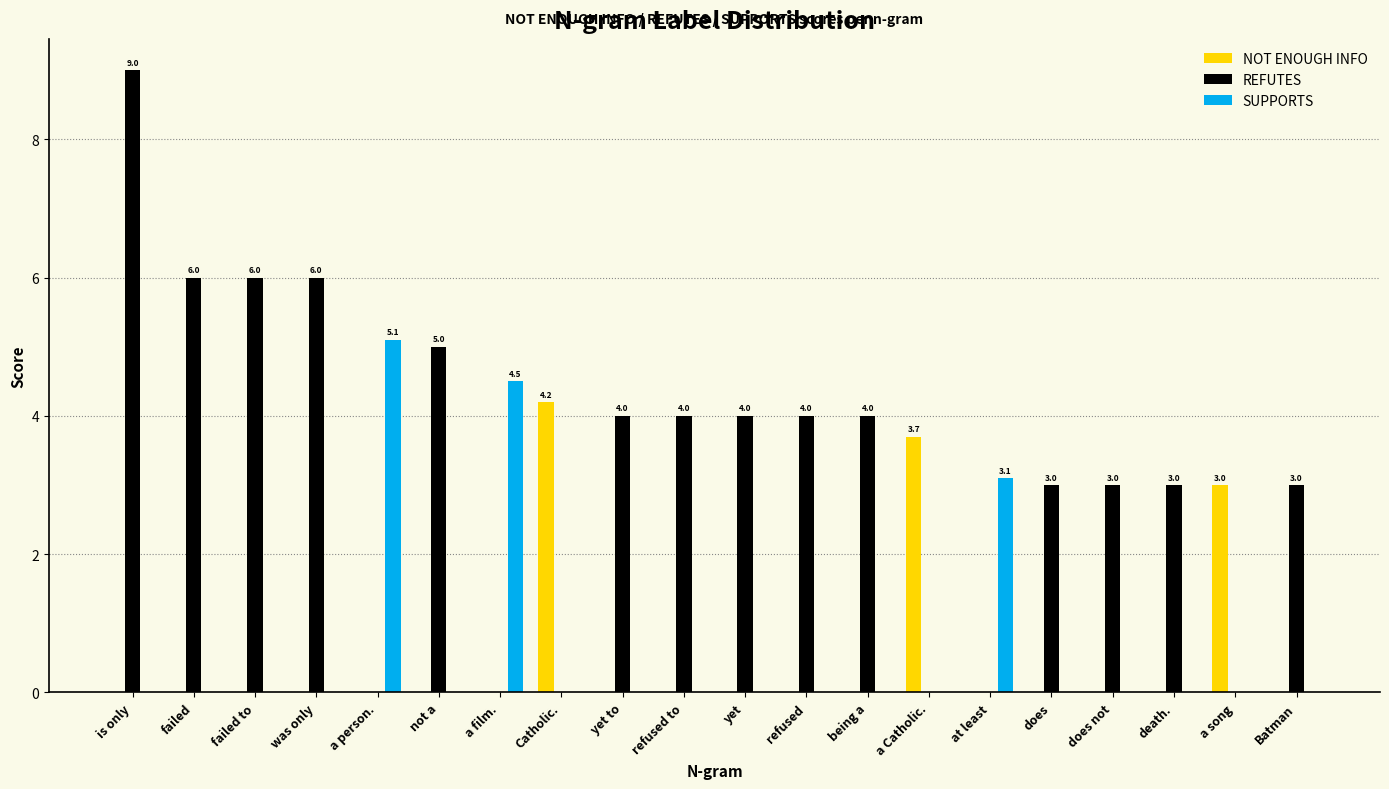

Is the value of NOT ENOUGH INFO at Catholic. greater than the value of REFUTES at failed?

No